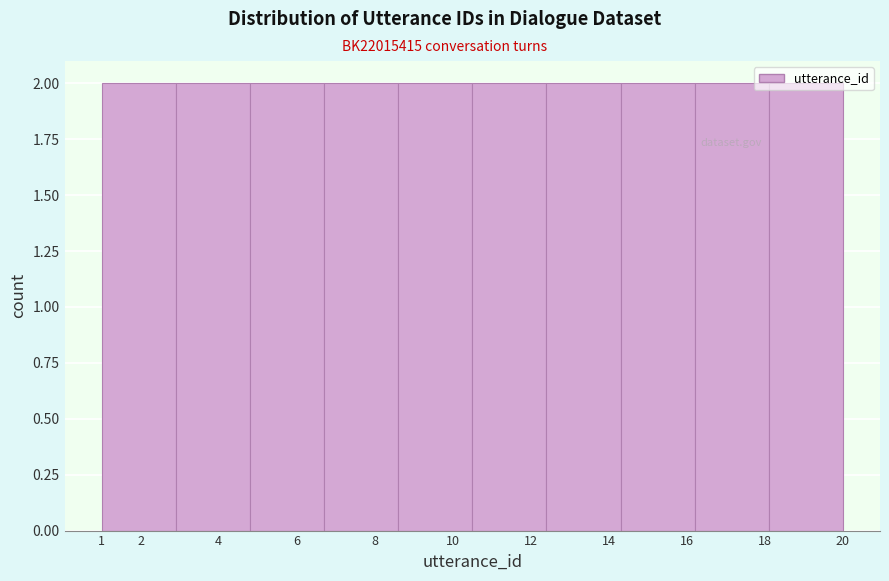

Reading left to right, list every bar in this chart as the range it spans on the x-axis followed by its height. The values are not printed on the chart, so give them approximately, as read against the axis.

1.0 to 2.9: 2
2.9 to 4.8: 2
4.8 to 6.7: 2
6.7 to 8.6: 2
8.6 to 10.5: 2
10.5 to 12.4: 2
12.4 to 14.3: 2
14.3 to 16.2: 2
16.2 to 18.1: 2
18.1 to 20.0: 2